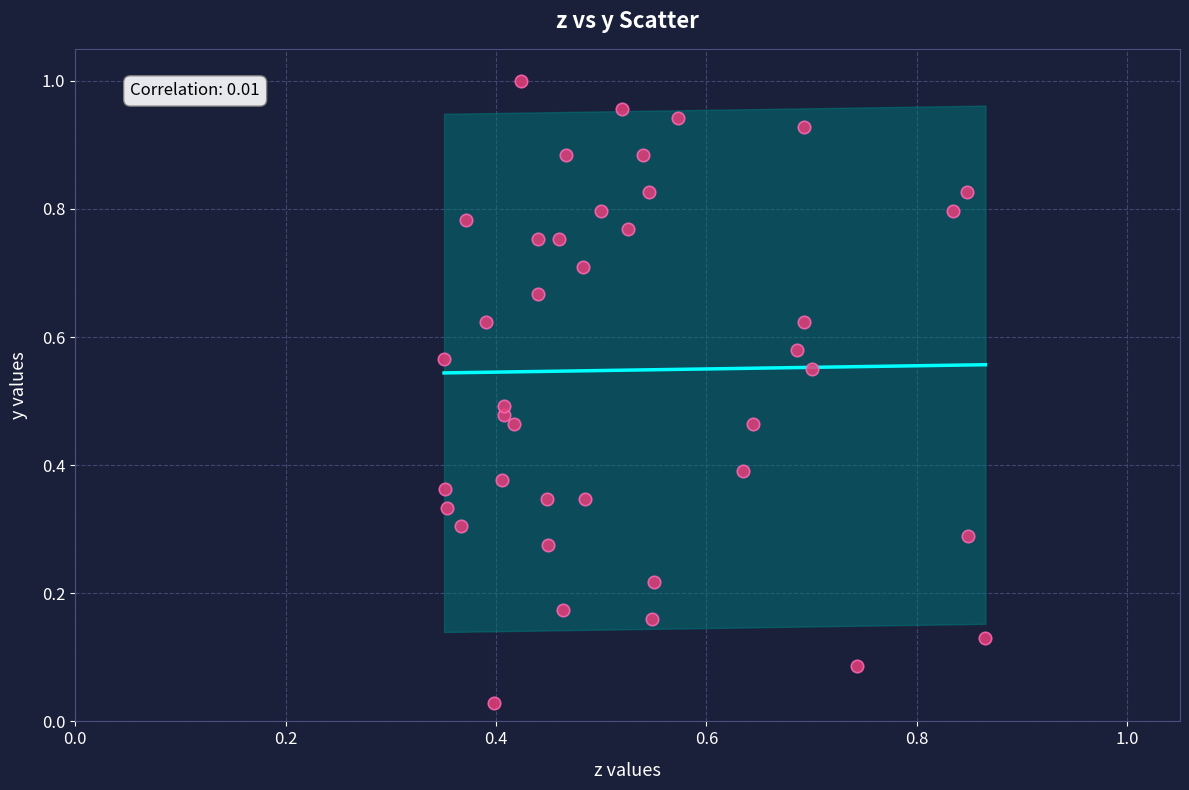

How many points are shown in the scatter plot?

40